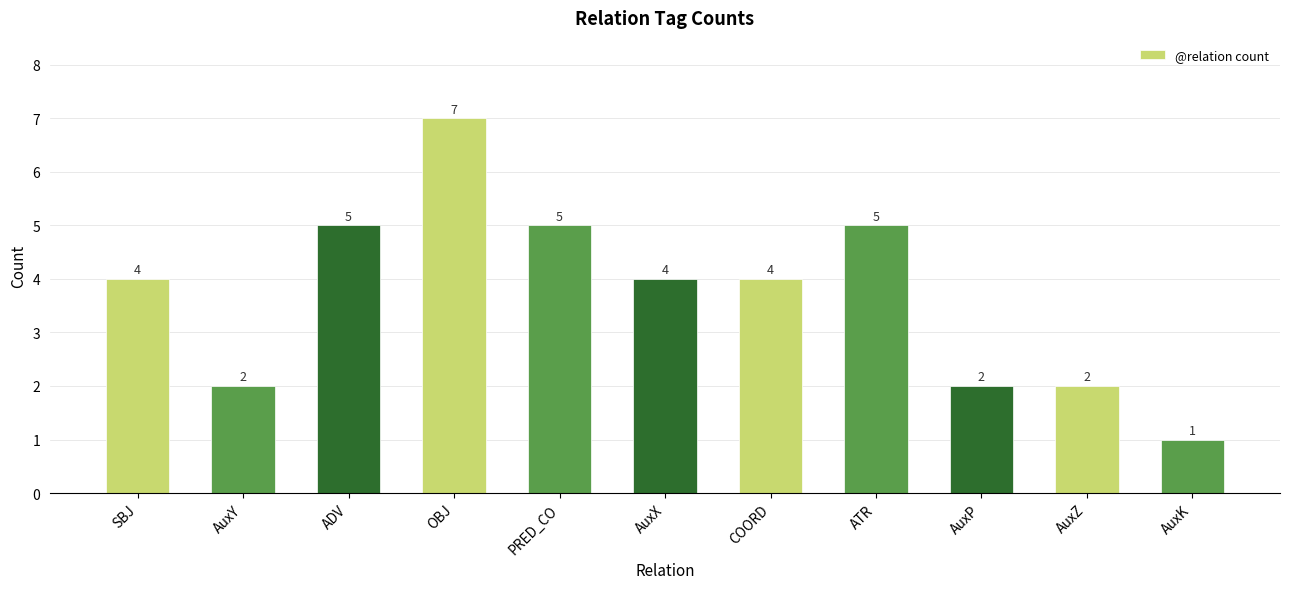

What is the approximate value at AuxP?

2